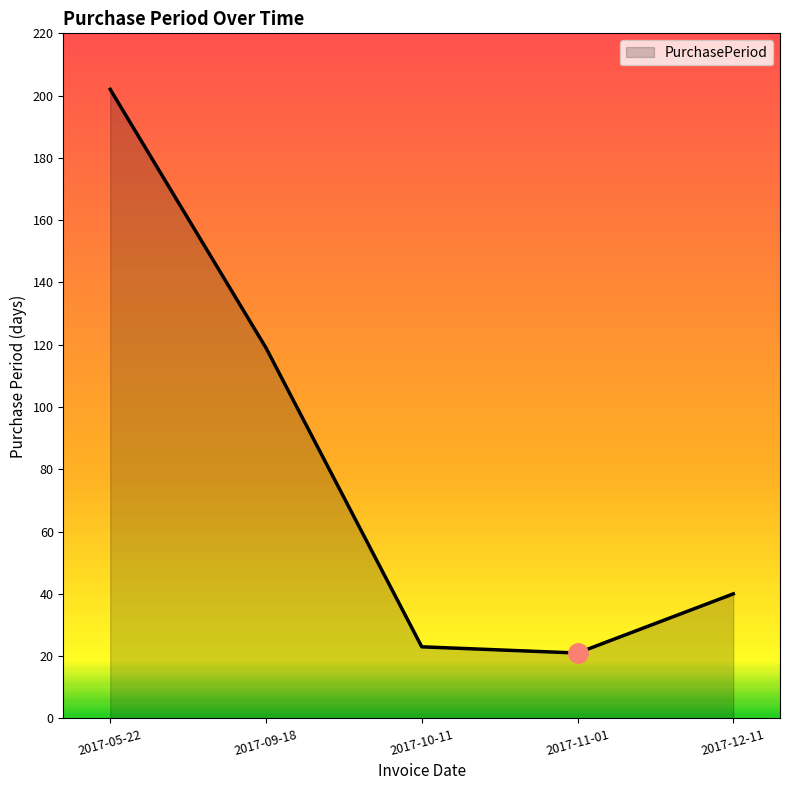

List the labels in order of value, largest first.

2017-05-22, 2017-09-18, 2017-12-11, 2017-10-11, 2017-11-01